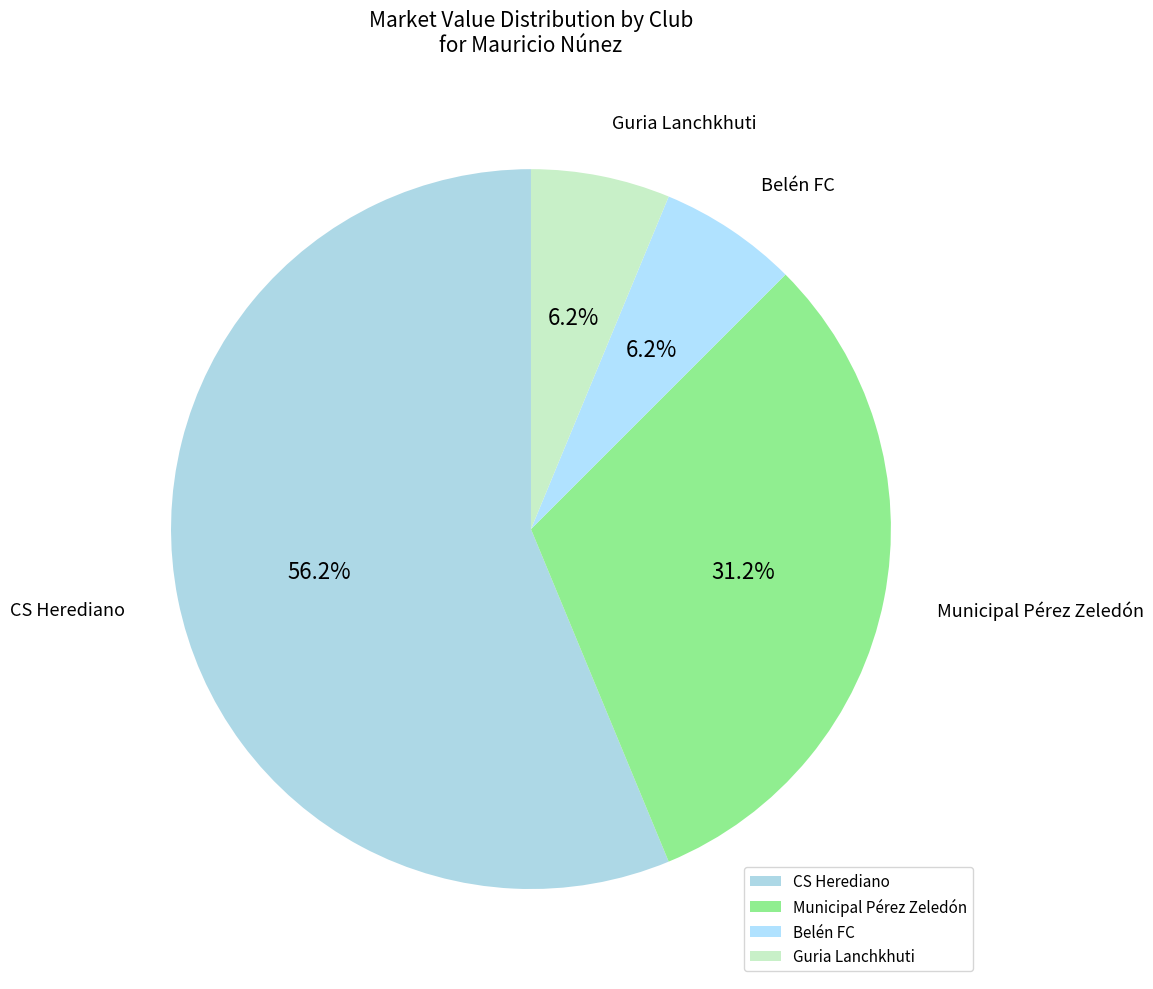

How many segments does this pie chart have?

4